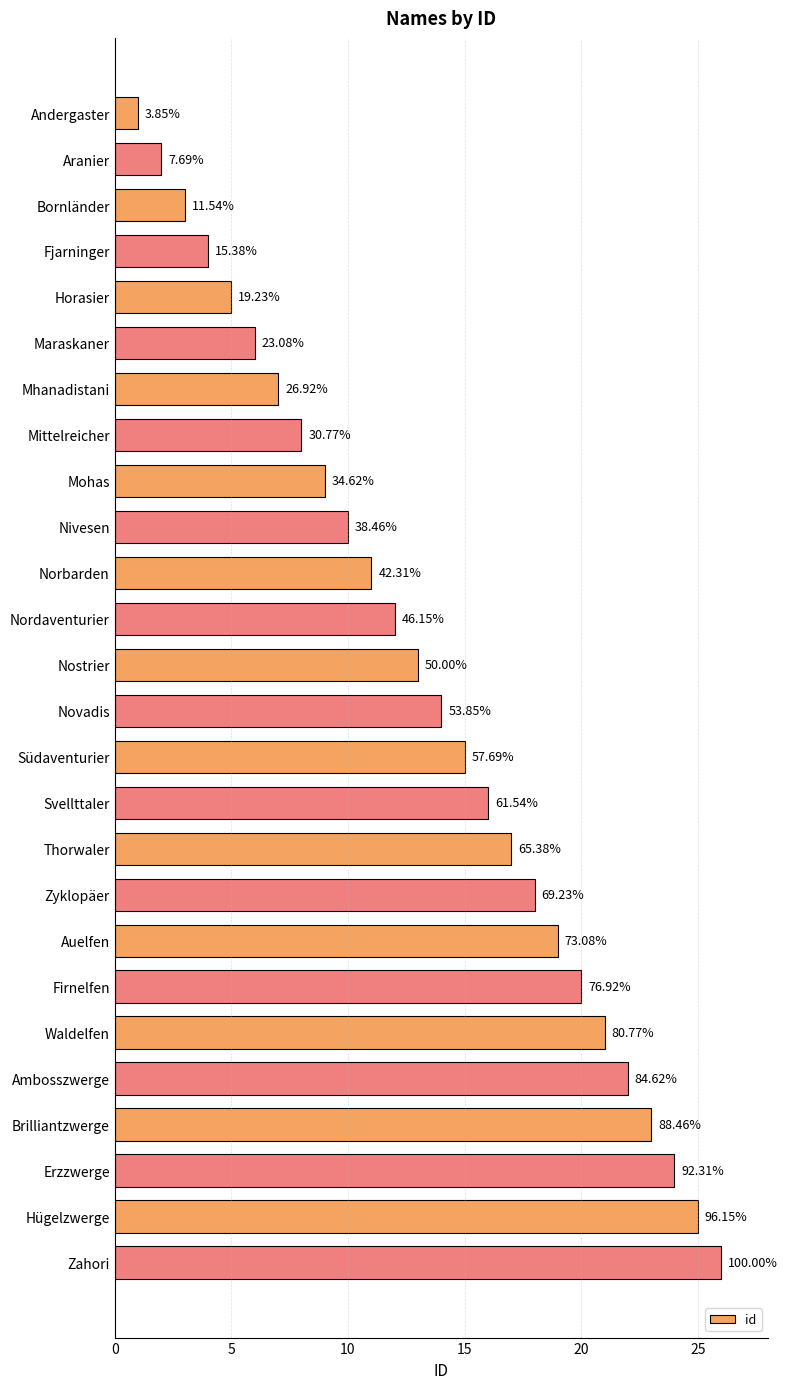

What is the sum of all values?

351